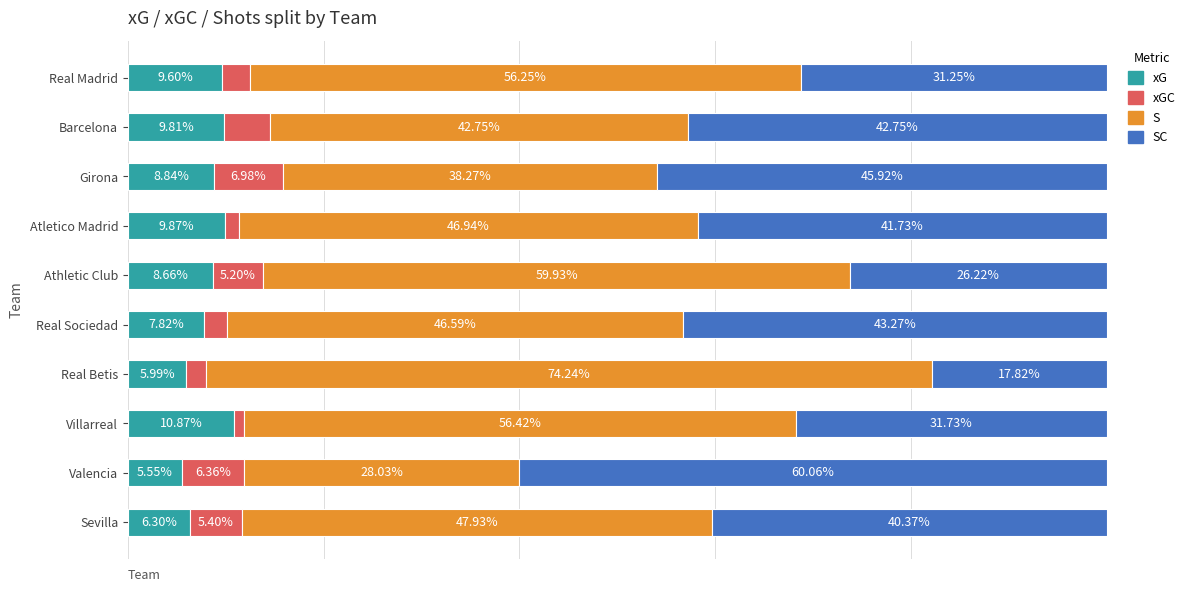

At which label does xG reach its peak?

Villarreal